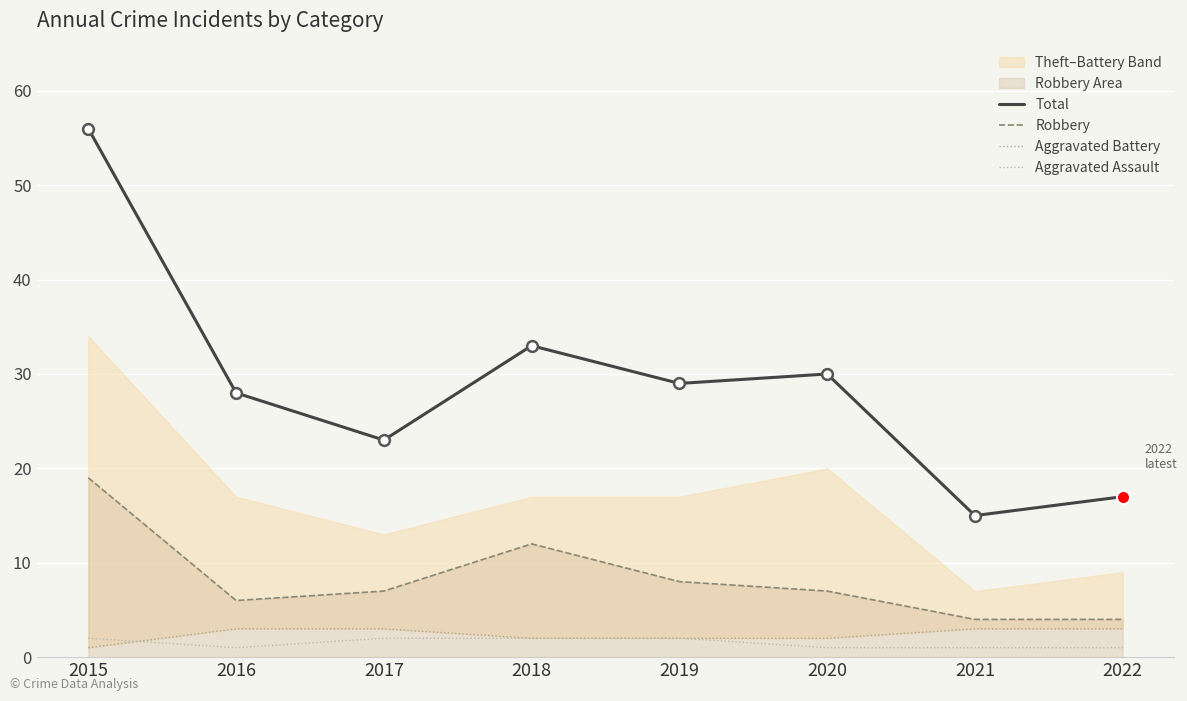

What is the total value across all series at 2017?

35